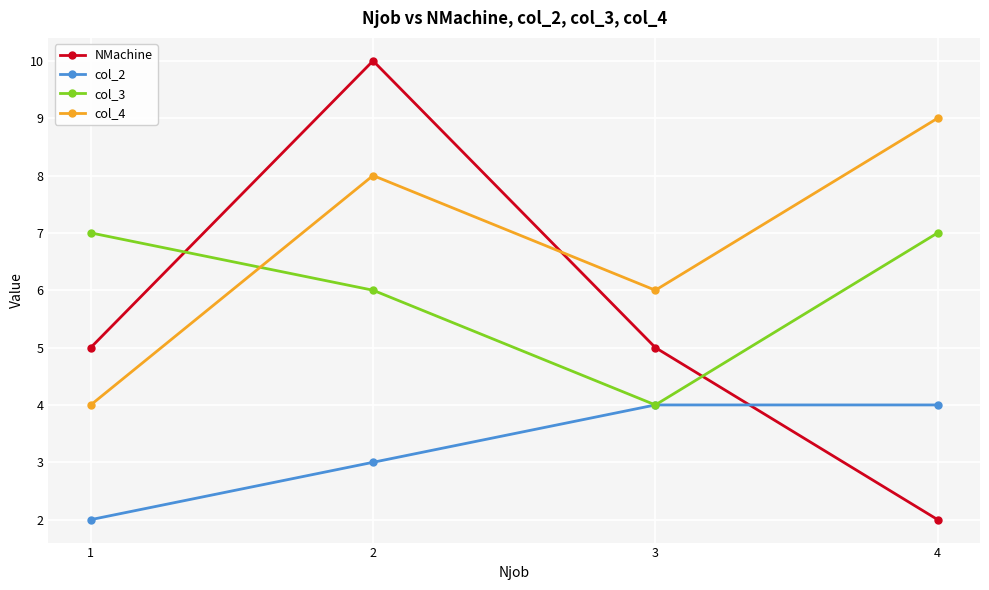

Rank the series by their maximum value, from lowest to highest.

col_2, col_3, col_4, NMachine